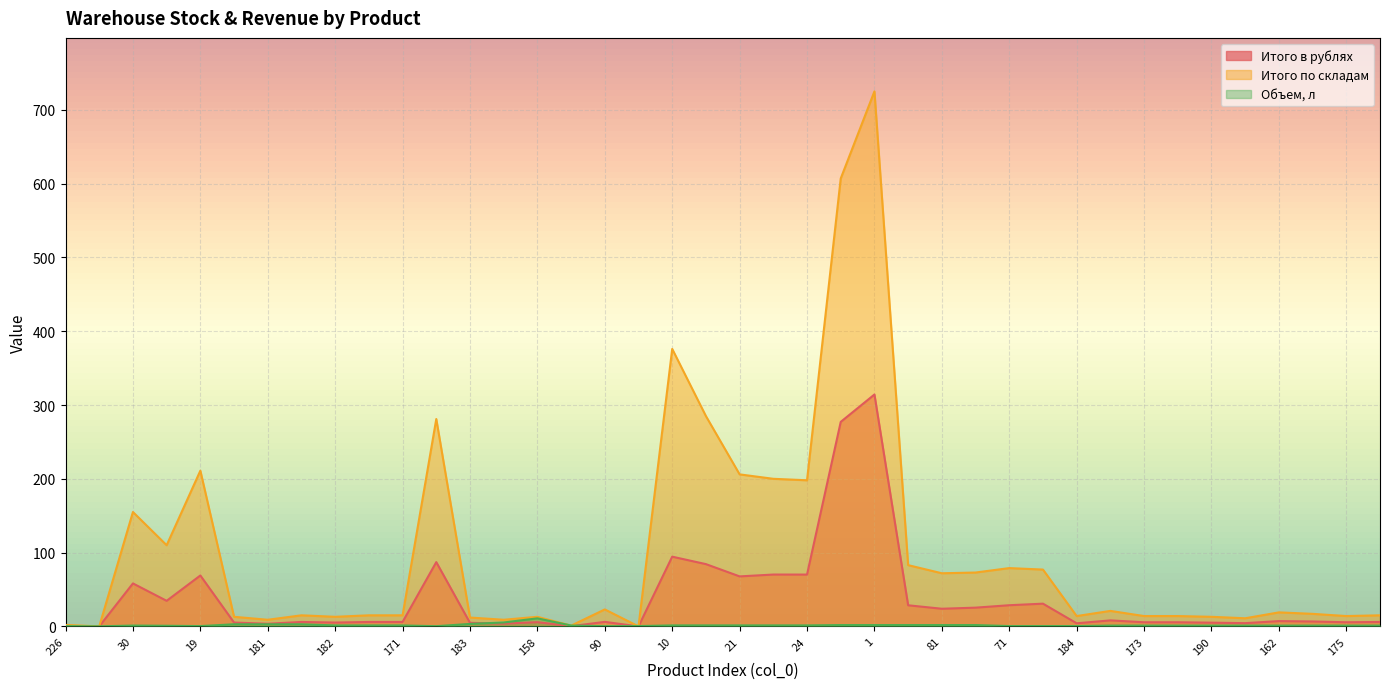

At which category is the sum across all series the highest?

1